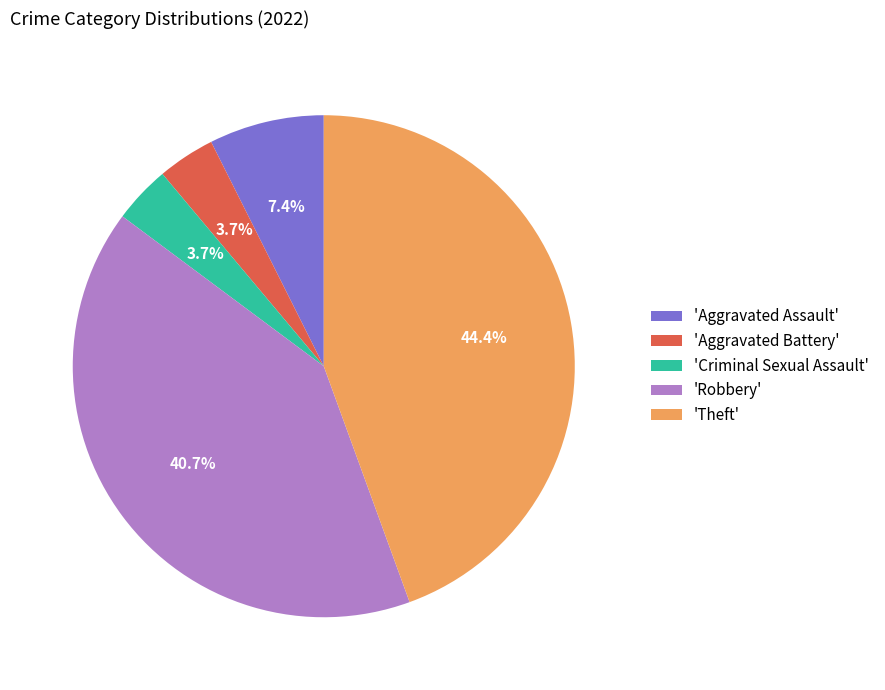

Is there a majority slice in this chart?

No